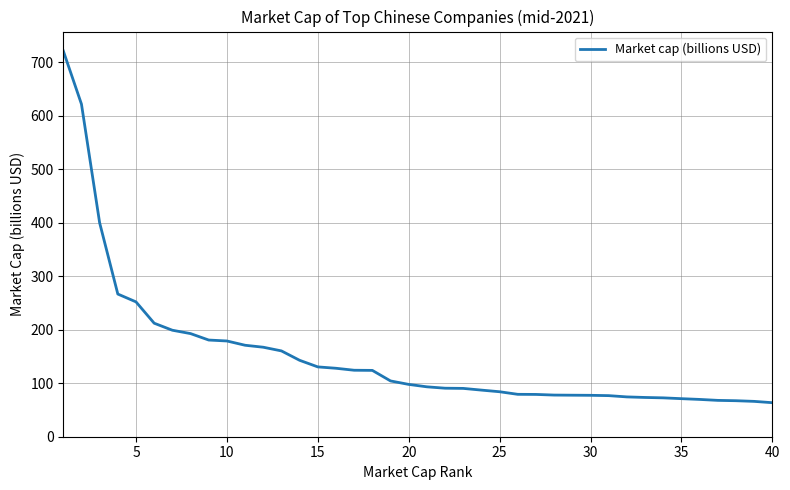

What is the smallest value displayed?

63.6